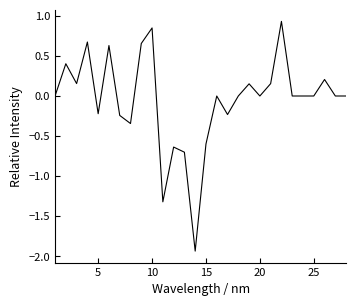

What is the greatest value displayed?

0.9